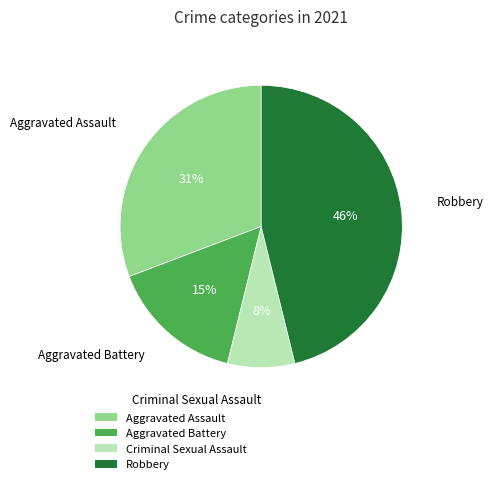

To the nearest percent, what is the average slice percentage?

25%